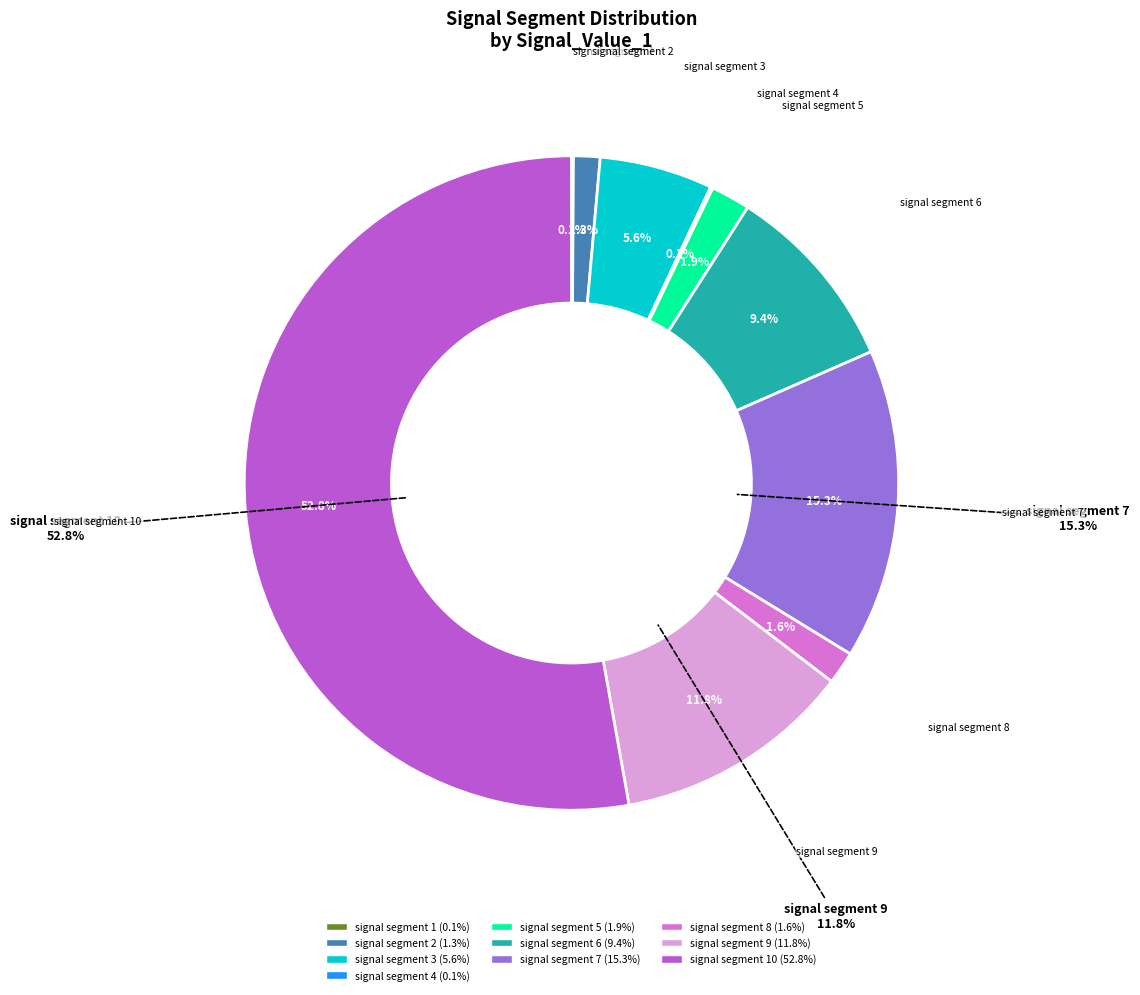

To the nearest percent, what is the combined percentage of signal segment 3 and signal segment 7?

21%